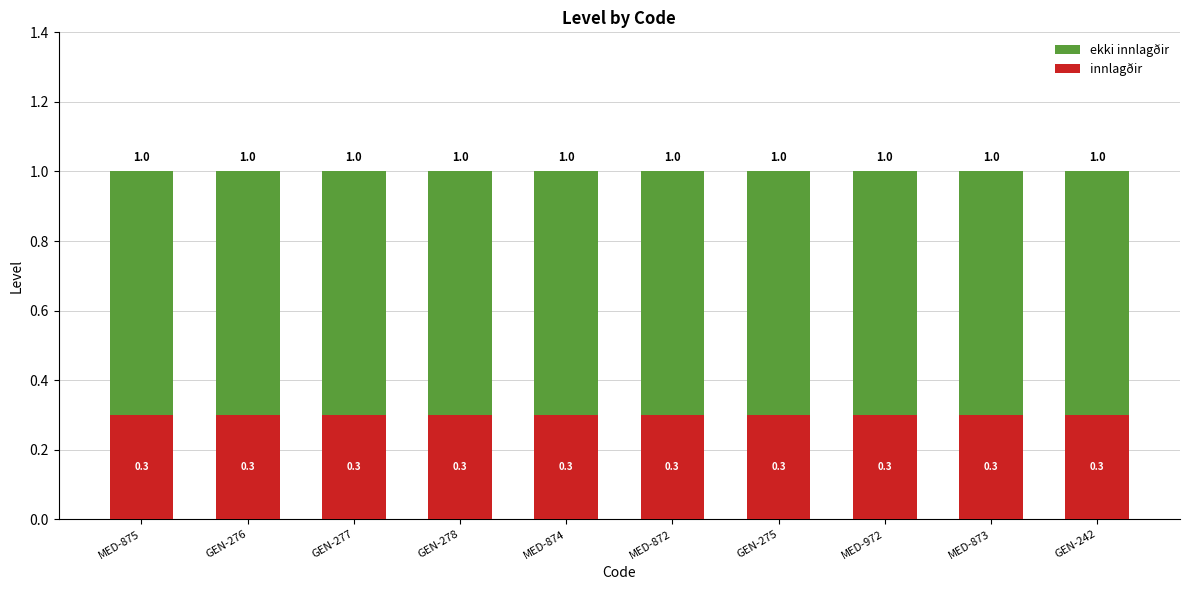

What is the highest value of the innlagðir series?

0.3